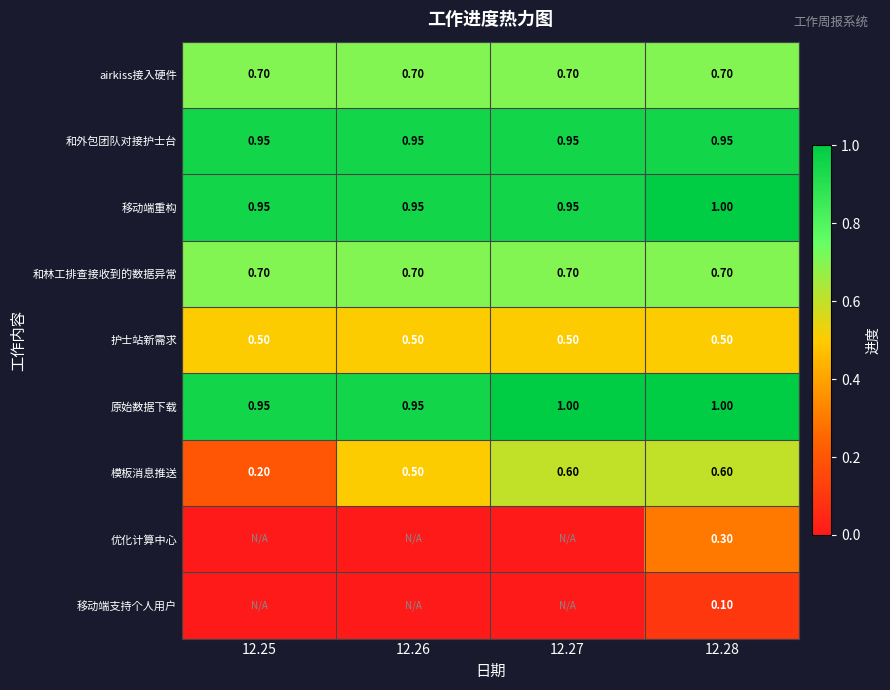

At which category is the sum across all series the highest?

12.28